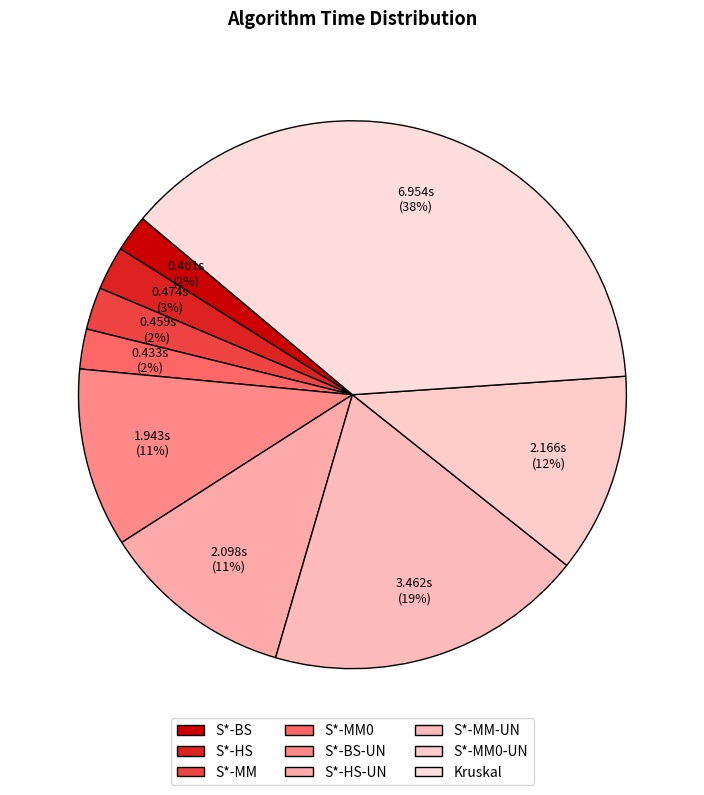

How many slices are in this pie chart?

9